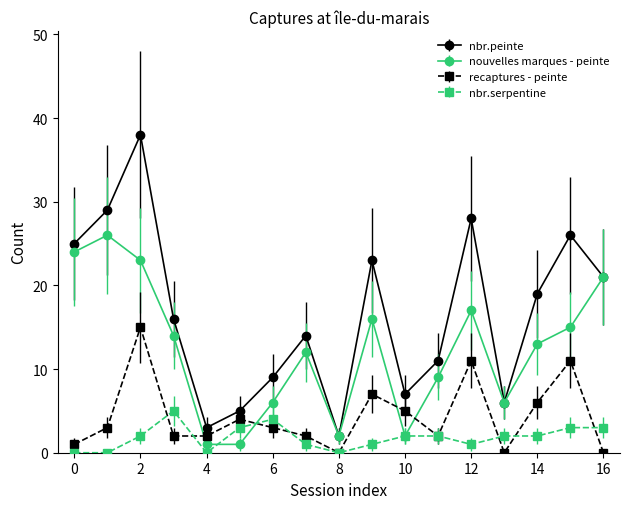

What is the greatest value displayed?

38